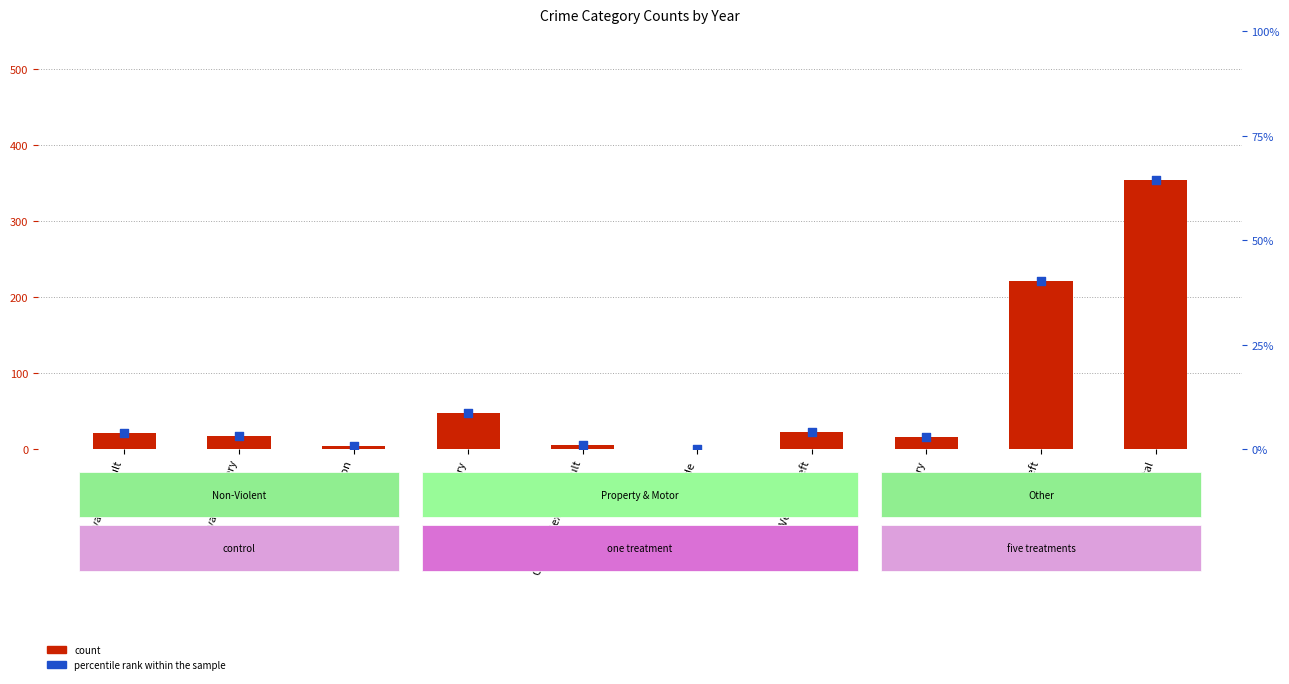

Which series contains the highest Y value?

count